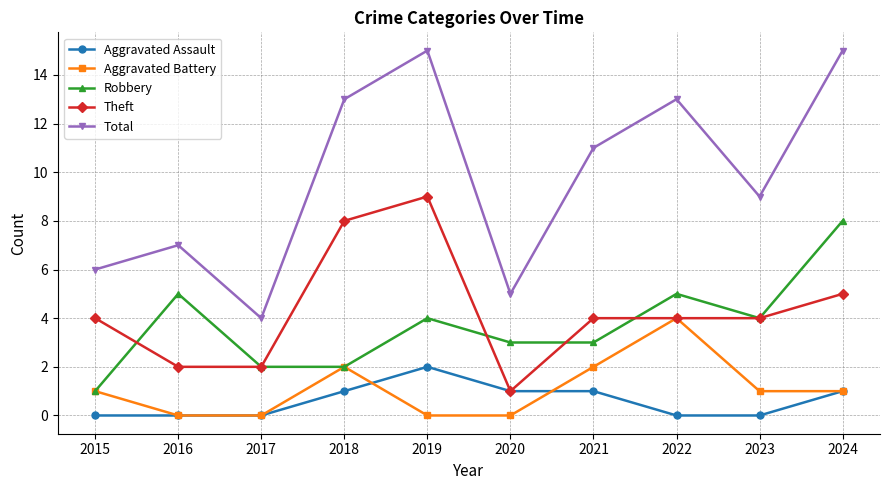

What is the sum of all Total values?

98